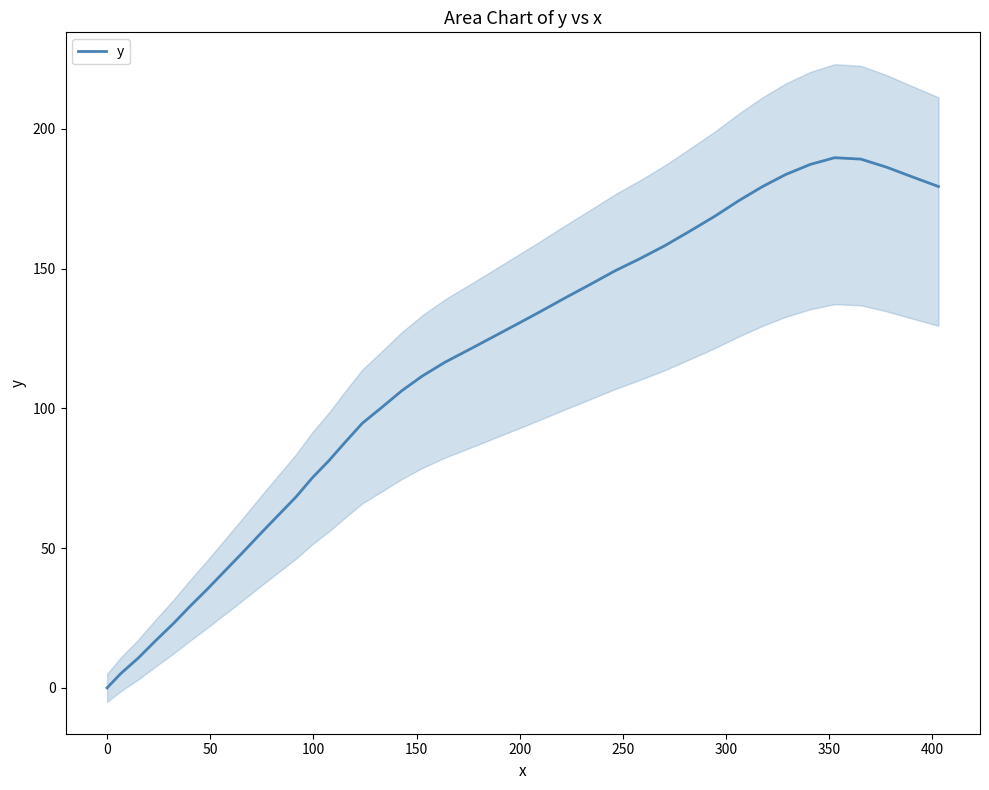

What is the highest value of the y series?

189.7